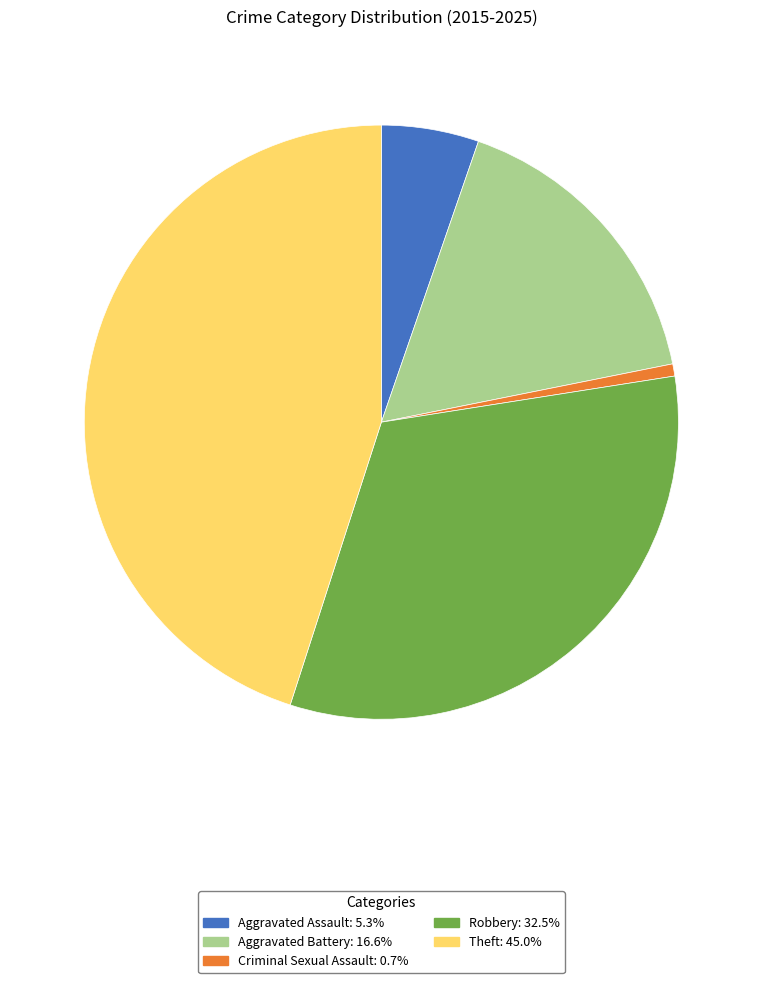

Combined, do Theft and Robbery account for over 50%?

Yes